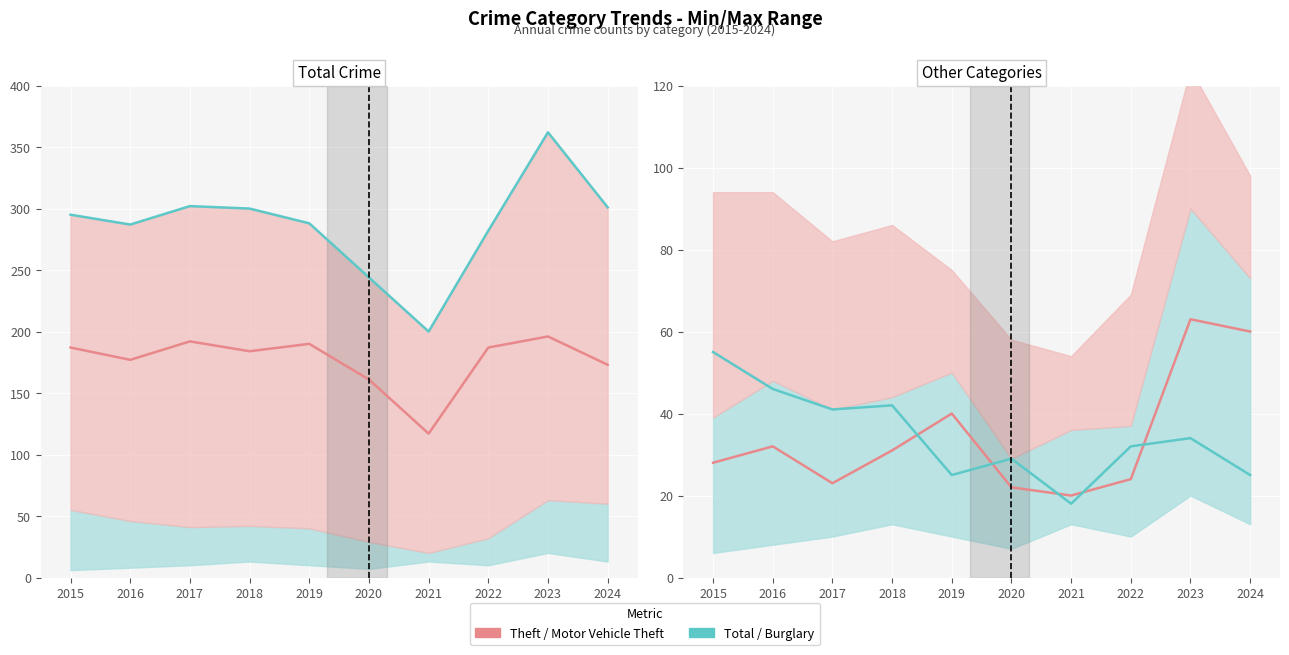

After their last crossing, which series has the higher values: Motor Vehicle Theft or Burglary?

Motor Vehicle Theft